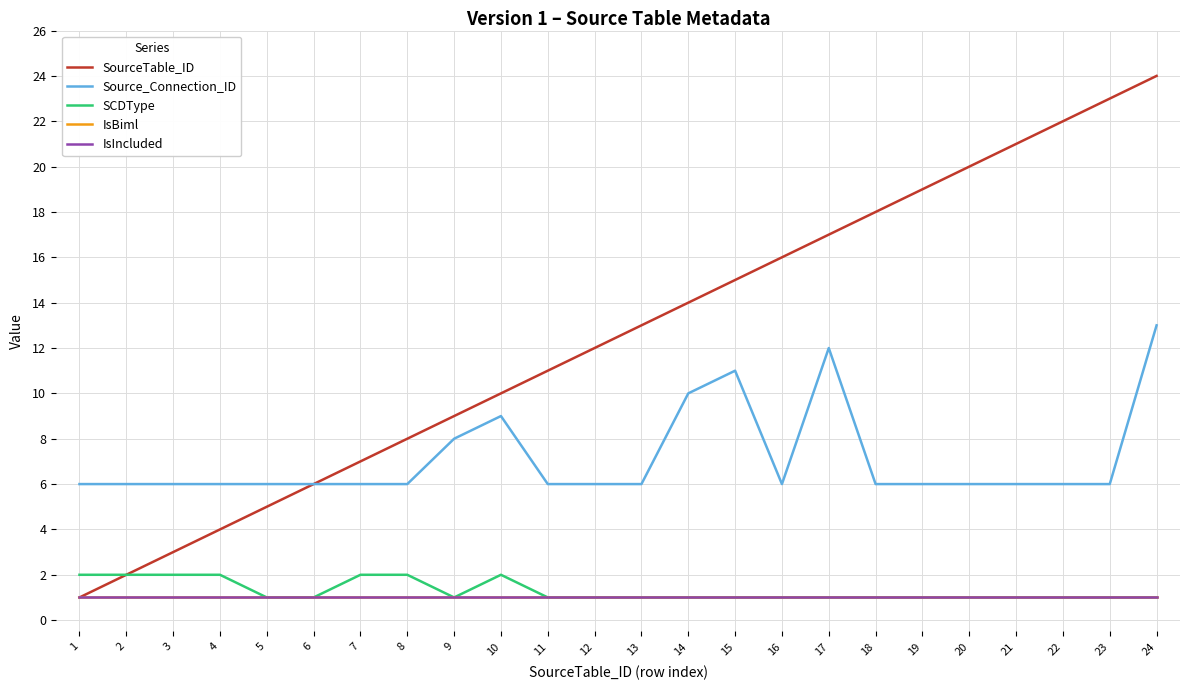

Does the chart have visible grid lines?

Yes